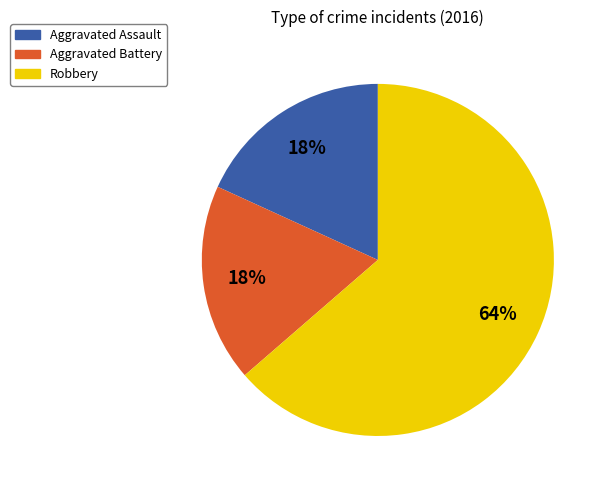

To the nearest percent, what portion does Robbery represent?

64%